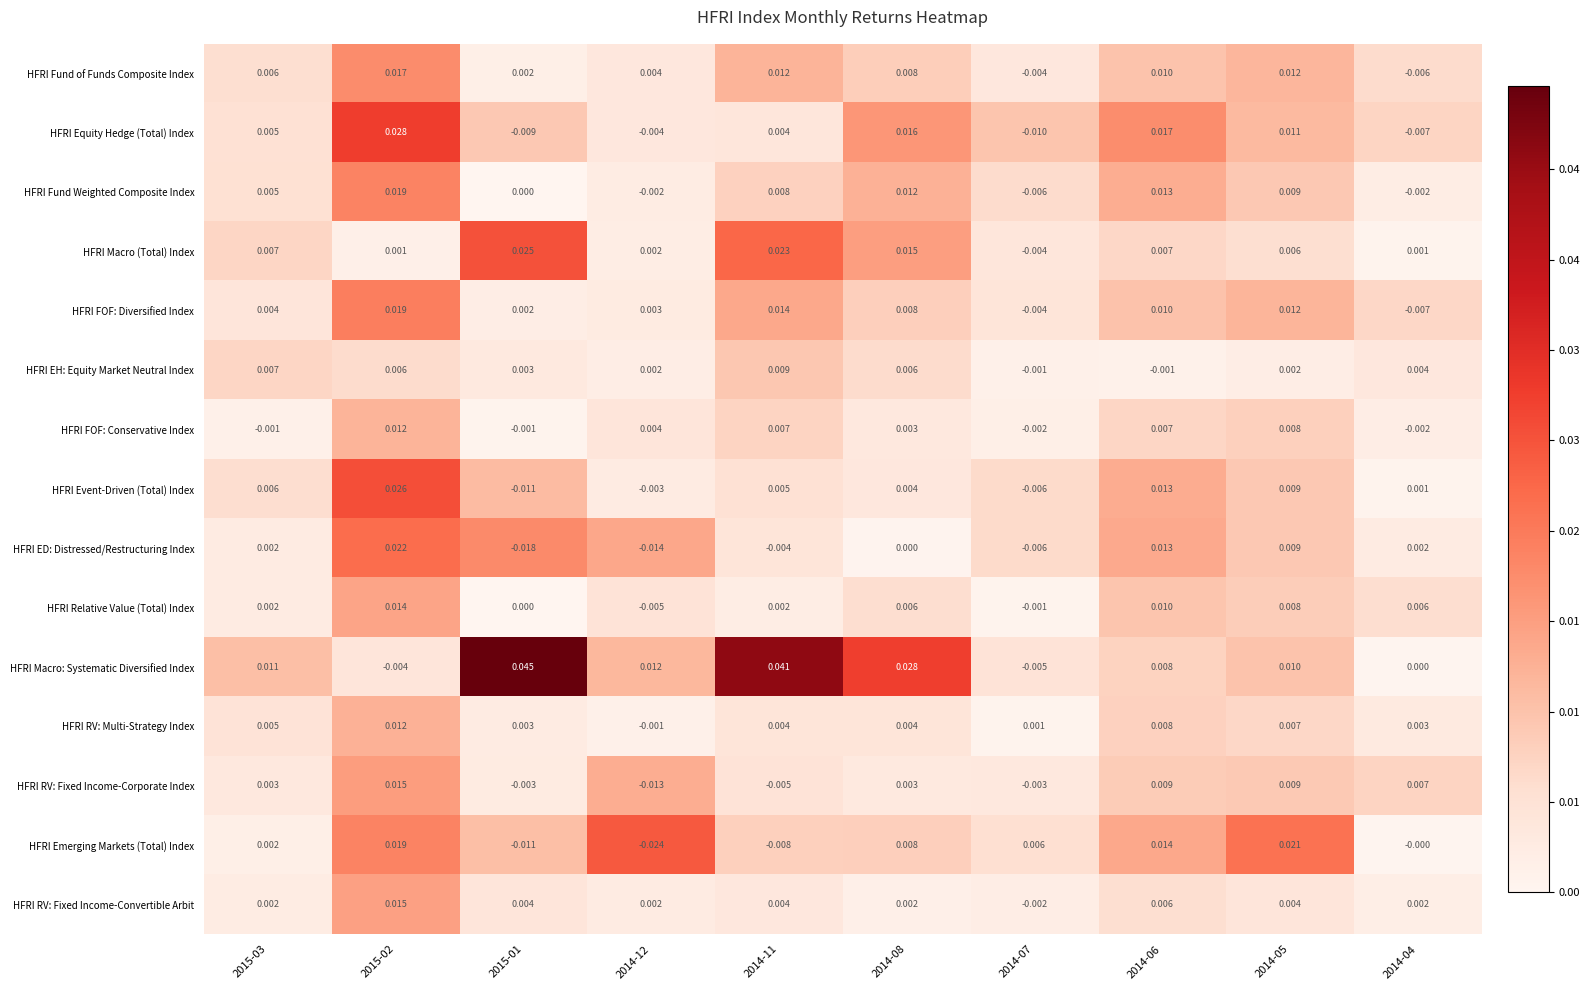

Which series has the largest total across all categories?

HFRI Macro: Systematic Diversified Index